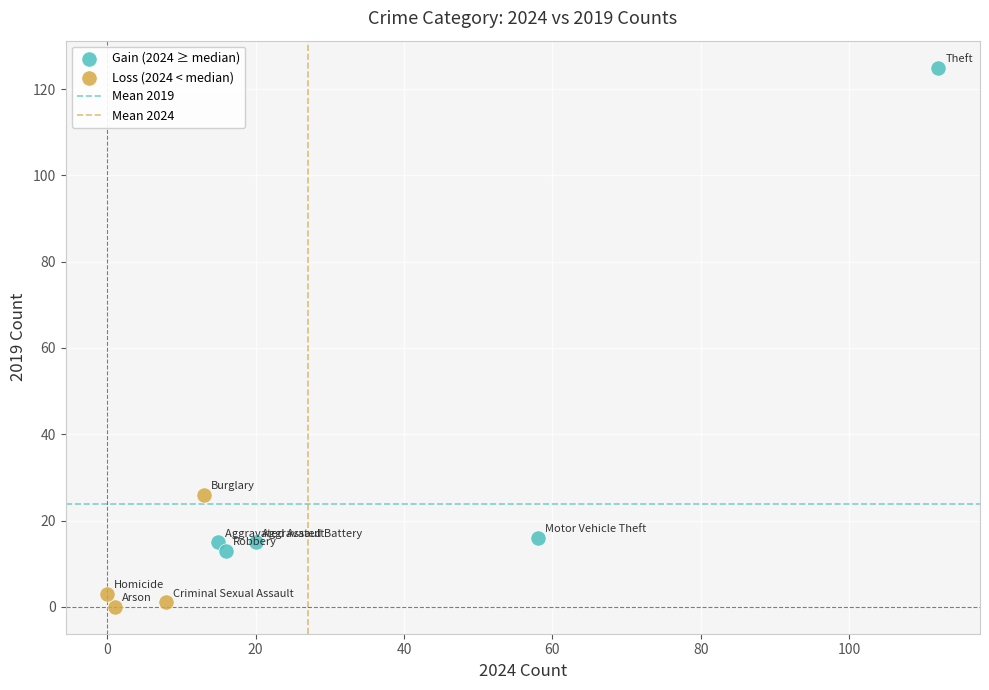

Which series has the widest spread of Y values?

Gain (2024 ≥ median)